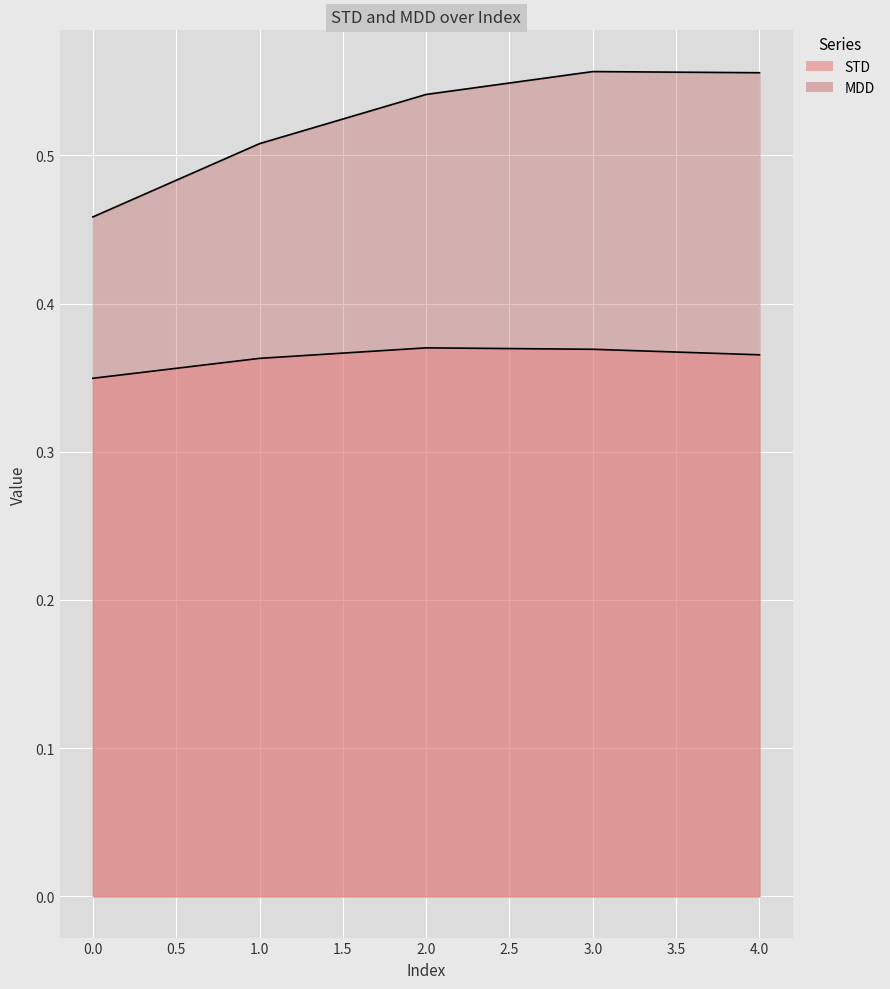

What is the greatest value displayed?

0.6